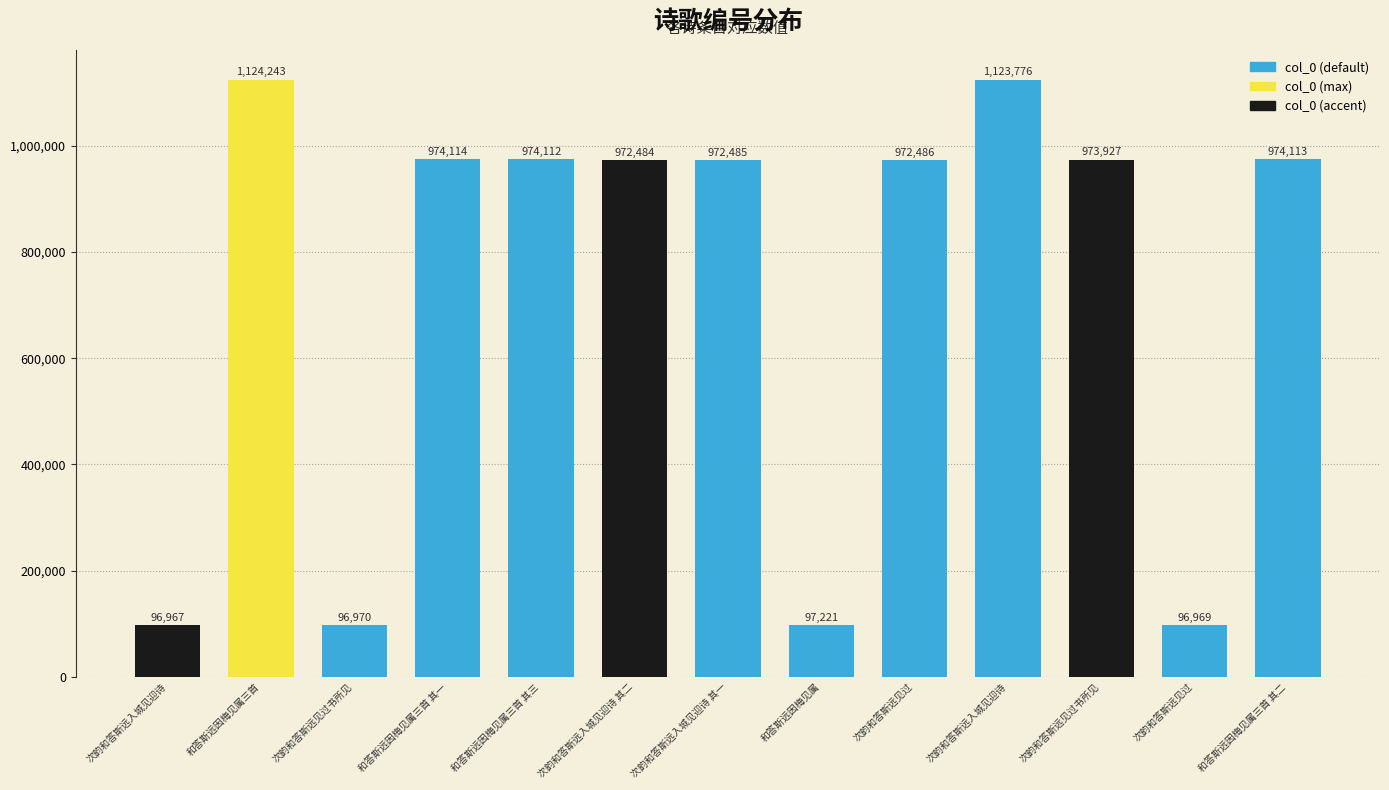

Is it true that the value at 次韵和答斯远入城见迎诗 is 1123776?

True